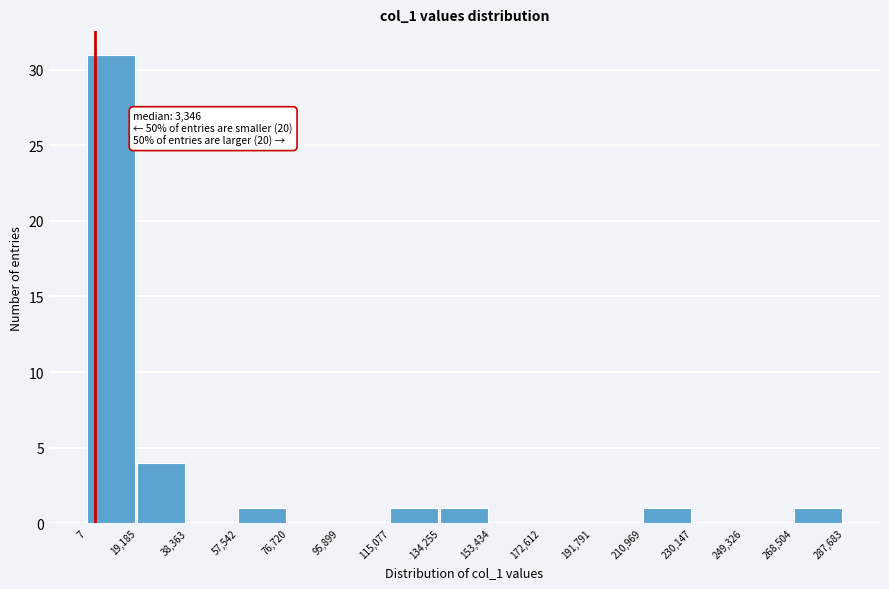

Over which range of the x-axis is the bar tallest?

7 to 19,185